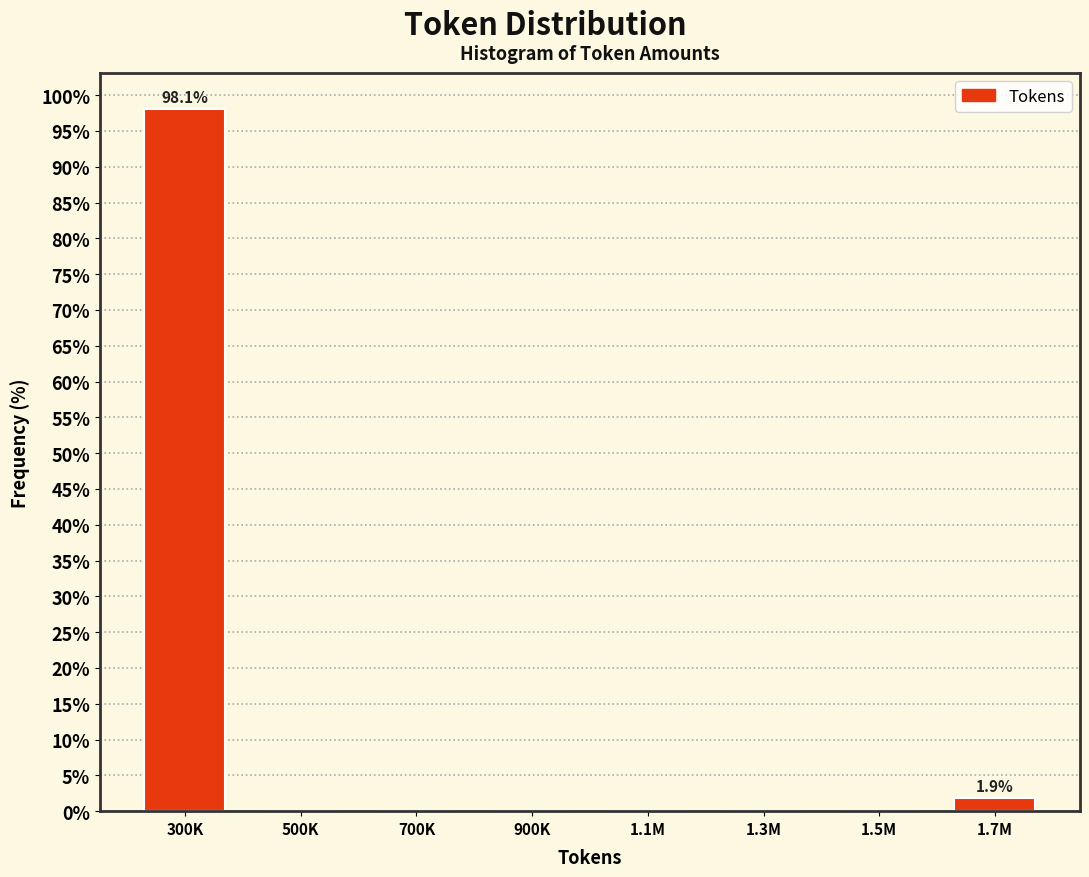

Reading right to left, what are all the values shown in this chart?

1.7M=1.9	1.5M=0.0	1.3M=0.0	1.1M=0.0	900K=0.0	700K=0.0	500K=0.0	300K=98.1